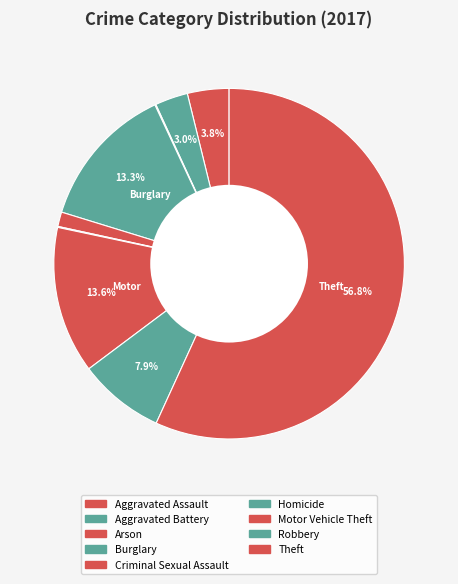

Rank the categories by value from lowest to highest.

Arson, Homicide, Criminal Sexual Assault, Aggravated Battery, Aggravated Assault, Robbery, Burglary, Motor Vehicle Theft, Theft